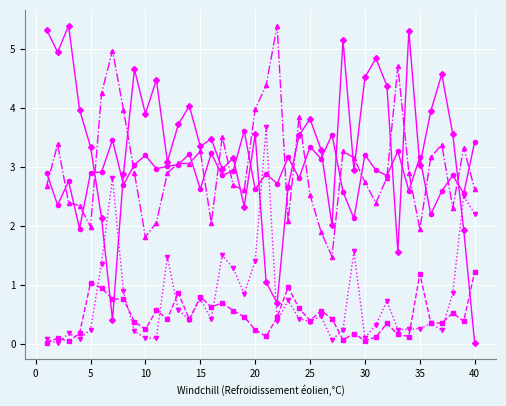

Is this an area chart (filled region under the line)?

No